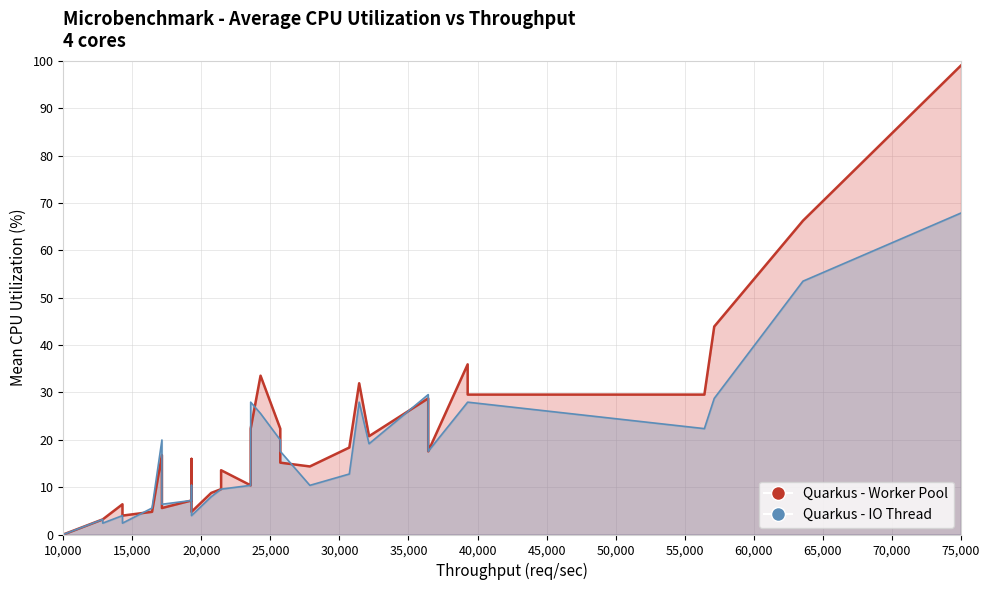

At which category is the sum across all series the highest?

75,000